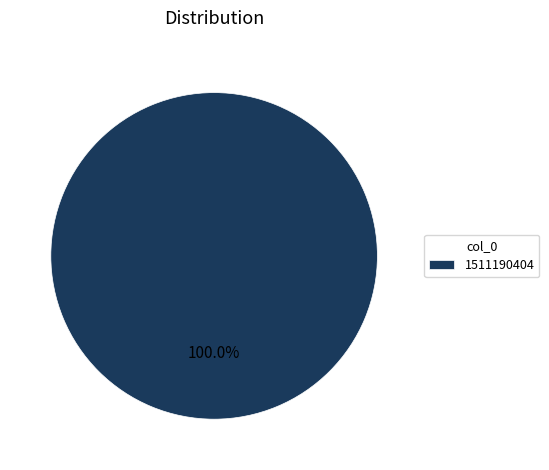

Rank the categories by value from highest to lowest.

1511190404